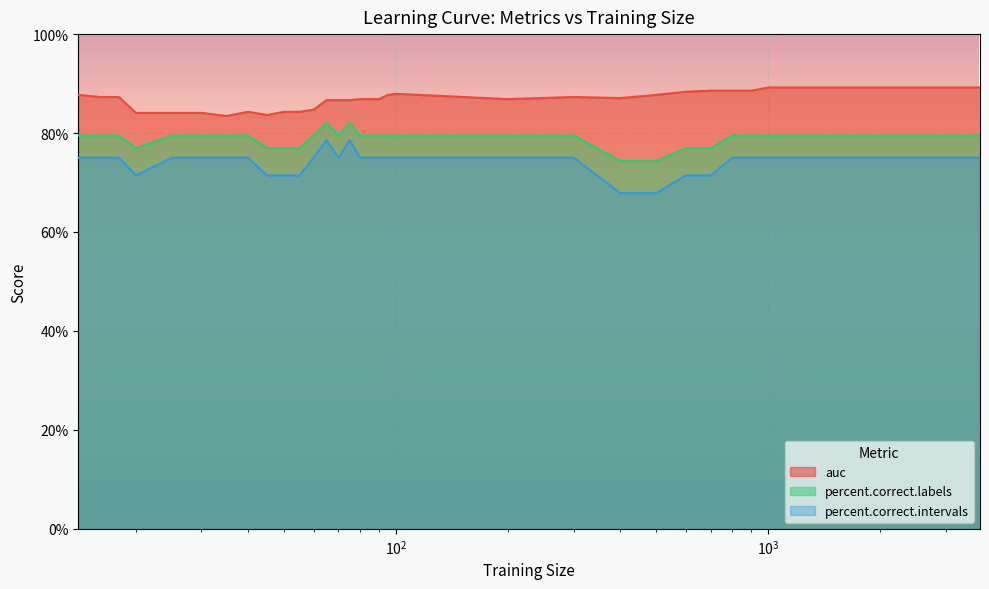

What is the difference between the maximum and second lowest values in the percent.correct.intervals series?

10.7